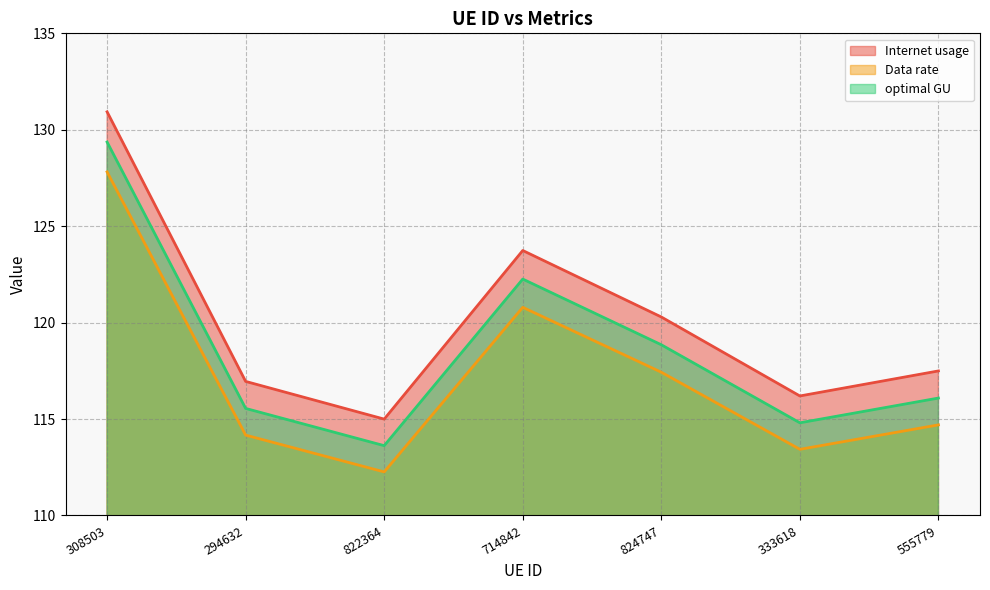

Which category has the highest value in the optimal GU series?

308503